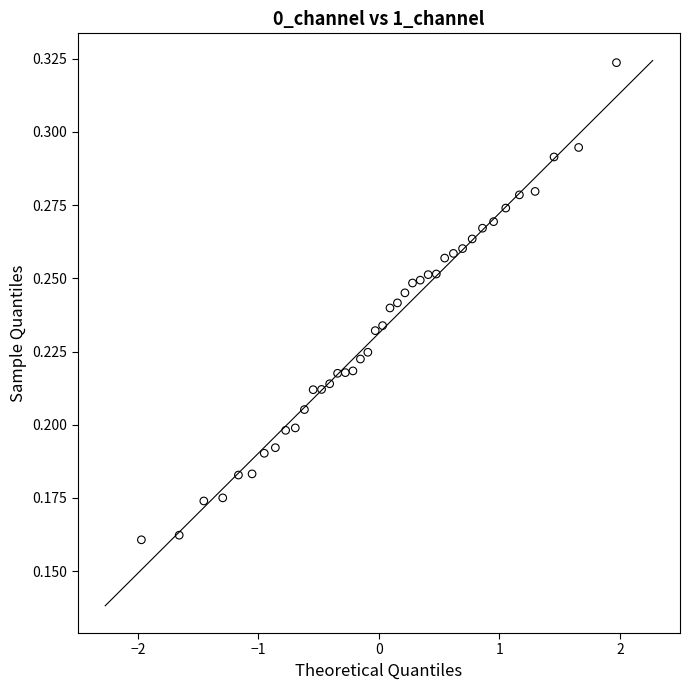

What is the range of X values (max minus min)?

3.9